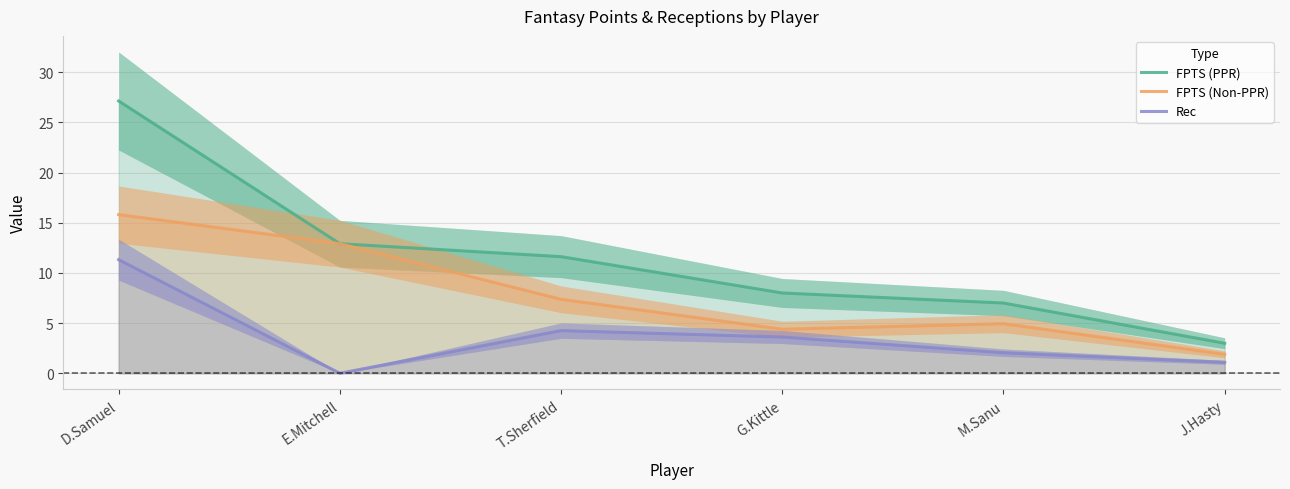

Rank the categories by FPTS (Non-PPR) value from lowest to highest.

J.Hasty, G.Kittle, M.Sanu, T.Sherfield, E.Mitchell, D.Samuel